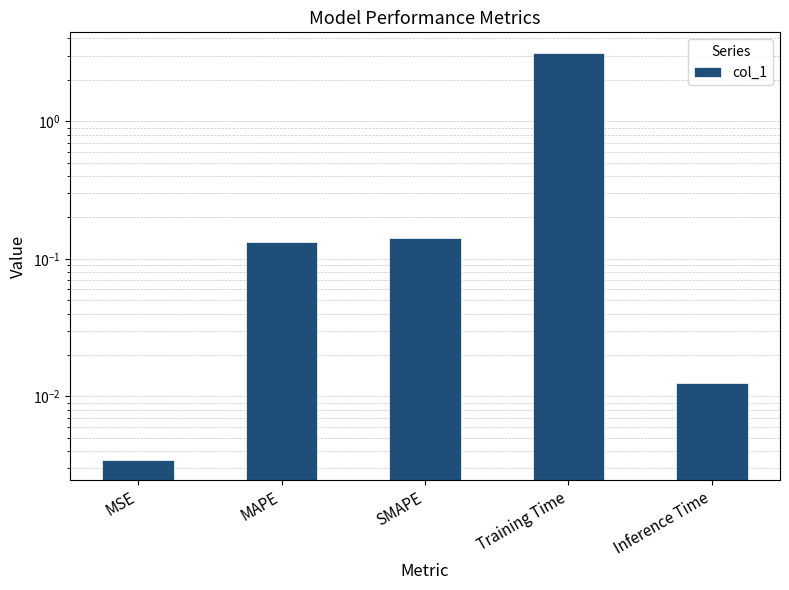

The value at MSE is 0.0. True or false?

True